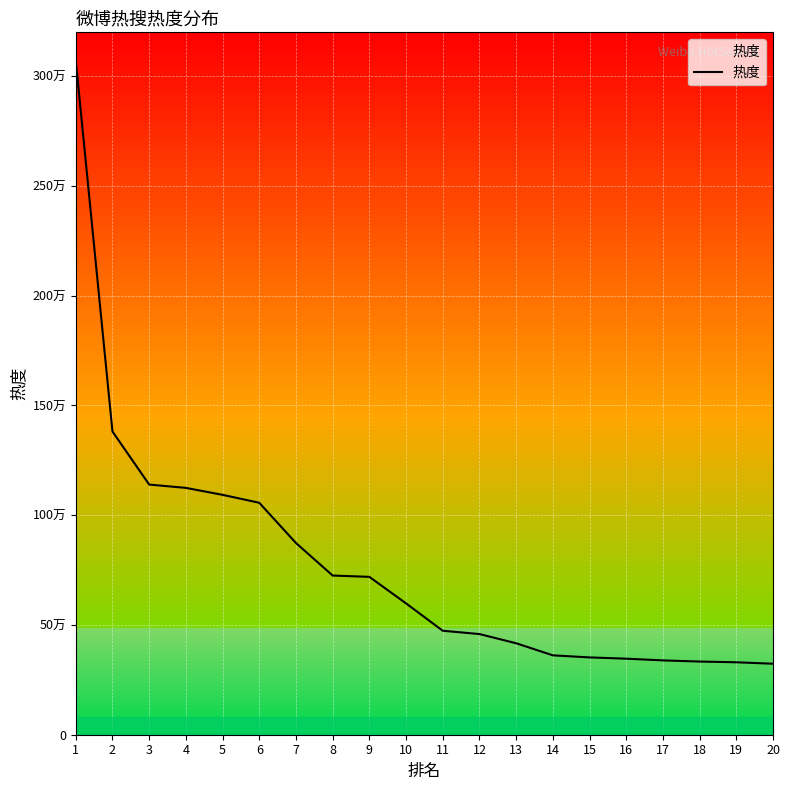

True or false: the data has more than 1 interior local peaks.

False